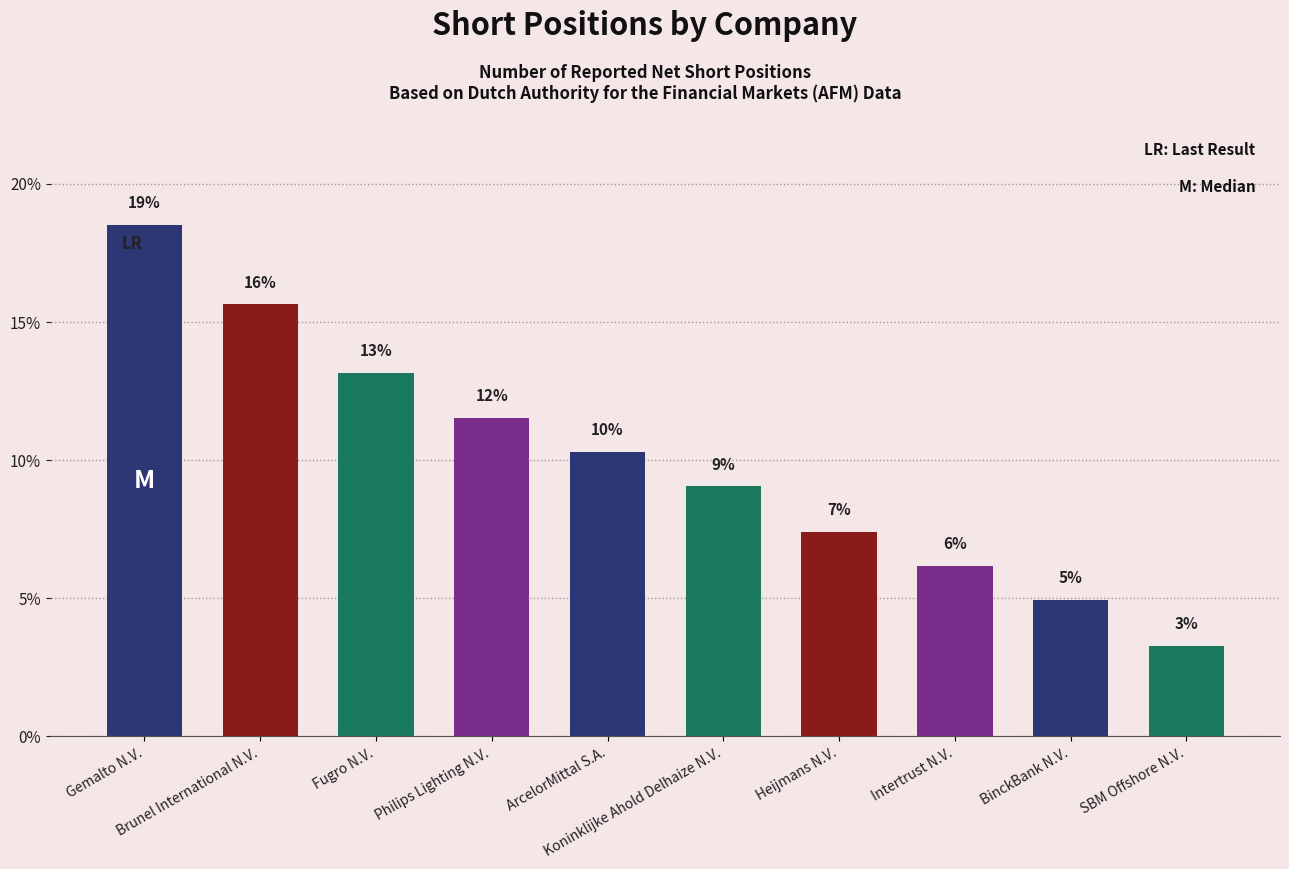

Are the bars horizontal?

No